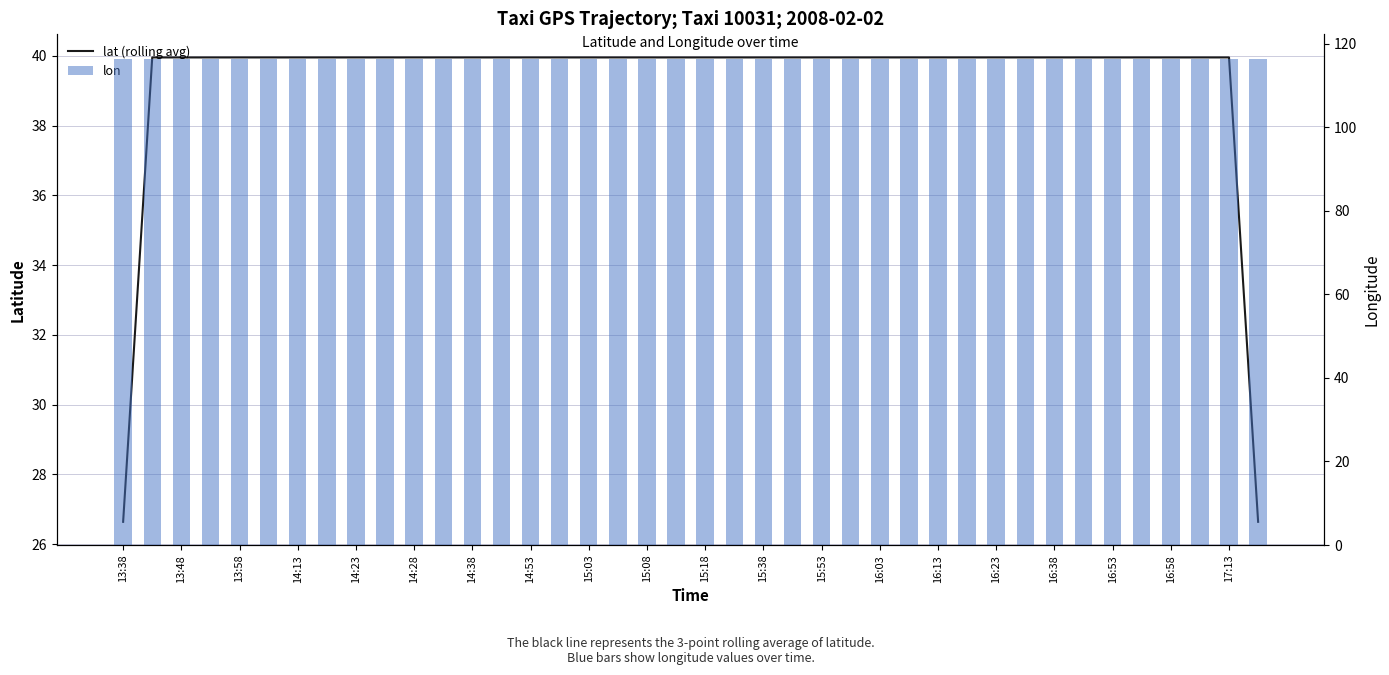

Which category has the lowest value across all series?

13:38